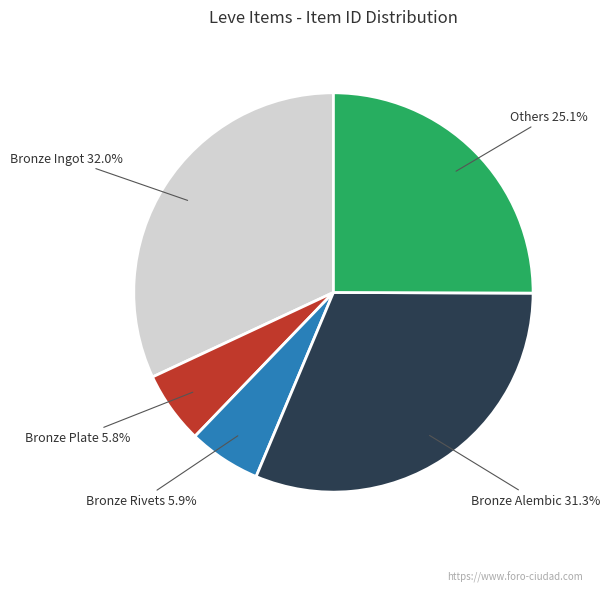

To the nearest percent, what is the average slice percentage?

20%